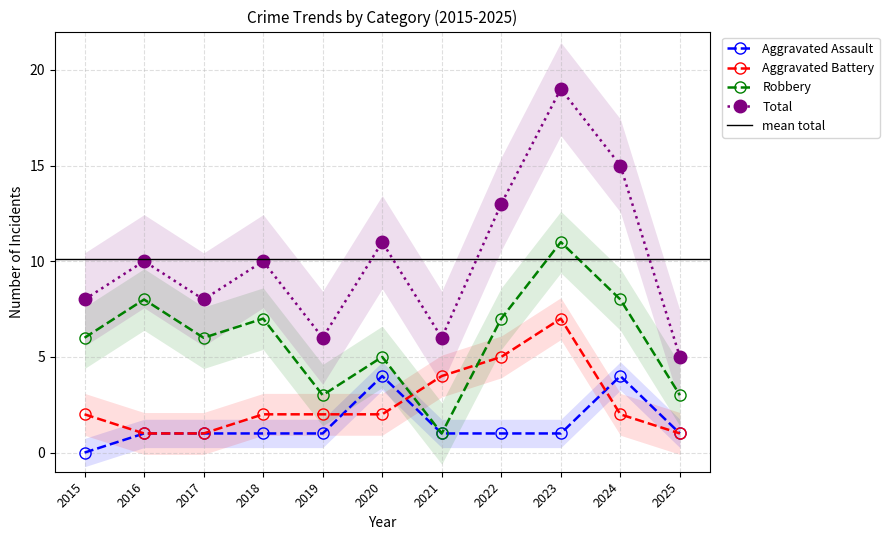

True or false: Robbery and Total intersect in this chart.

False